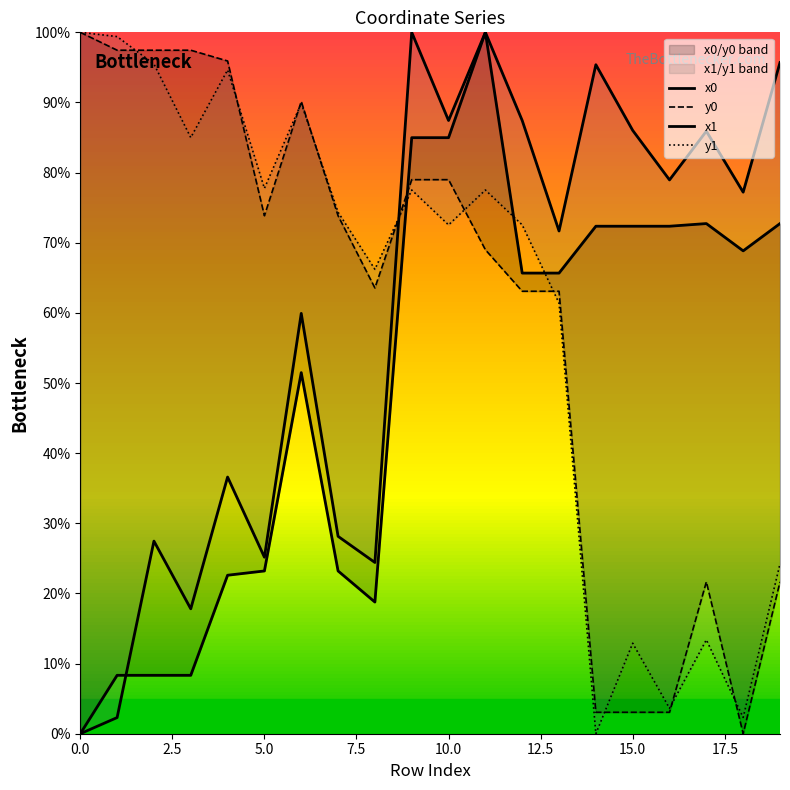

Is the value of y1 at 0.0 greater than the value of x1 at 19?

Yes